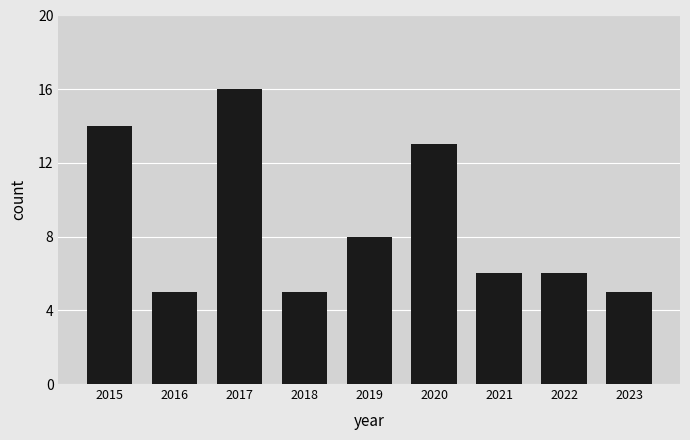

What is the value of the 2nd bar from the left?

5